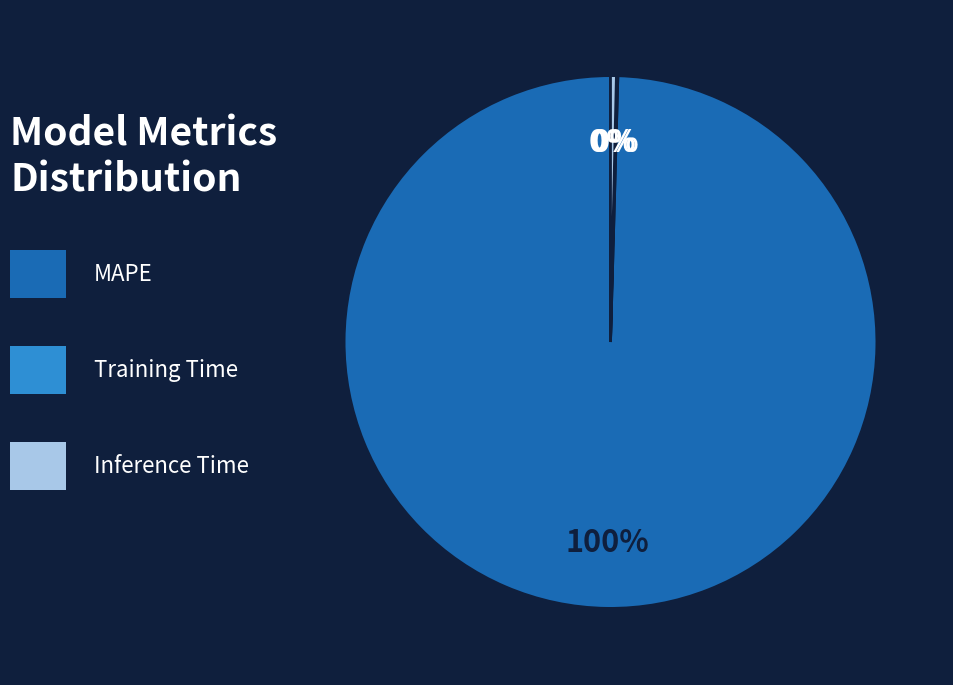

Is there a majority slice in this chart?

Yes